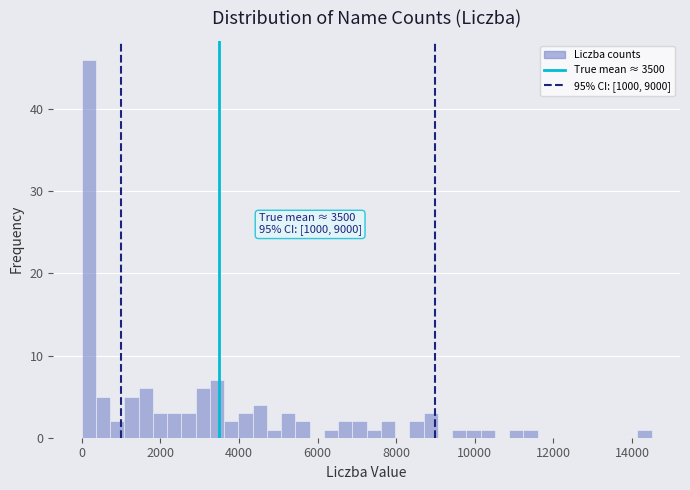

Around what value on the x-axis is the tallest bar? Give the approximate position of its centre, as read against the axis.

200